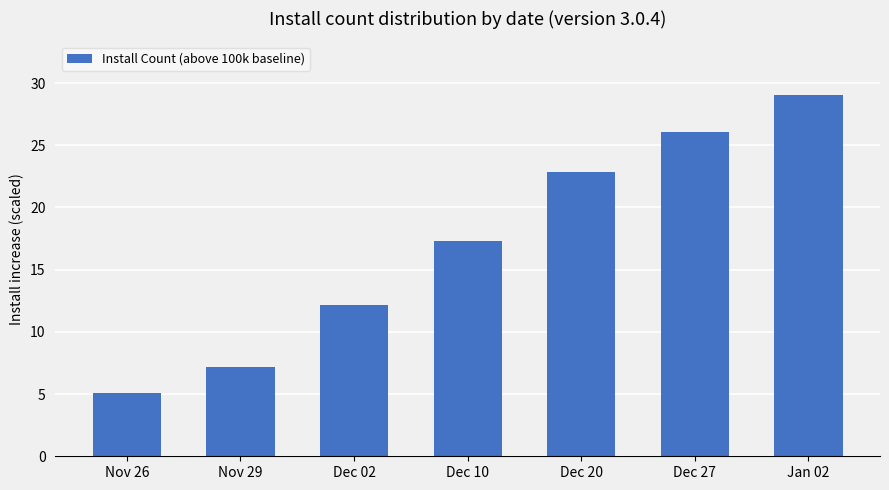

Approximately how many times larger is the value at Dec 27 compared to Dec 10?

1.5